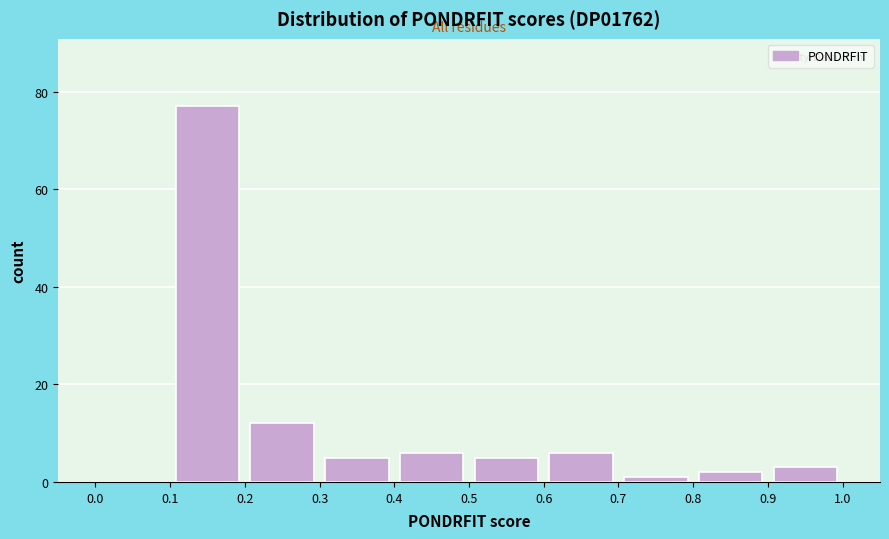

Reading left to right, transcribe this chart: for each bar, give the range it covers on the x-axis and its height. The values are not printed on the chart, so give them approximately, as read against the axis.

0.0 to 0.1: 0
0.1 to 0.2: 78
0.2 to 0.3: 12
0.3 to 0.4: 6
0.4 to 0.5: 6
0.5 to 0.6: 6
0.6 to 0.7: 6
0.7 to 0.8: under 2
0.8 to 0.9: 2
0.9 to 1.0: 4